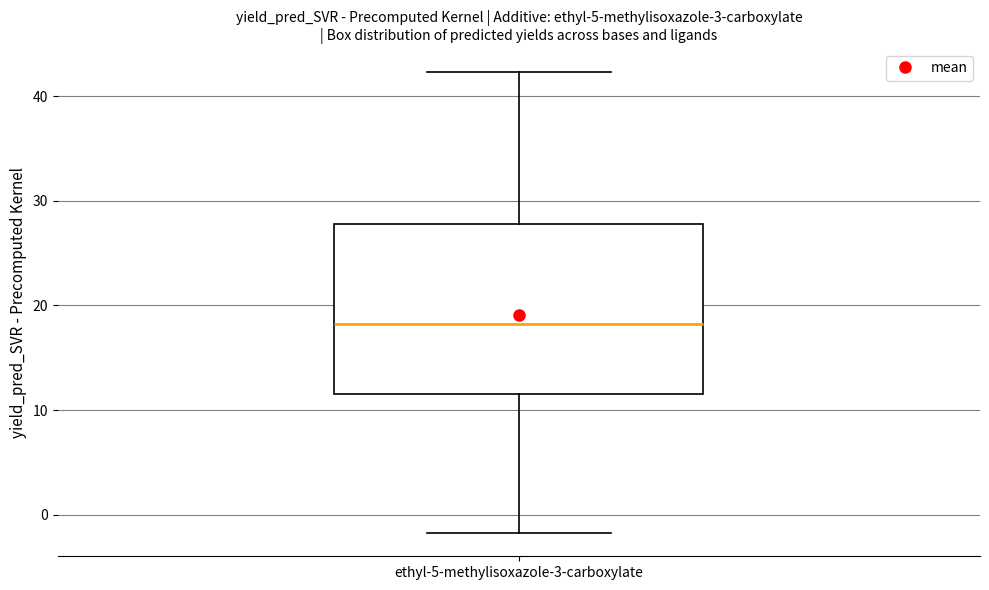

Read this box plot against the y-axis: the position of the median line, the range covered by the box, and the ends of both whiskers. The values are not printed on the chart, so give them approximately, as read against the axis.

median 18, box 12 to 28, whiskers -2 to 42